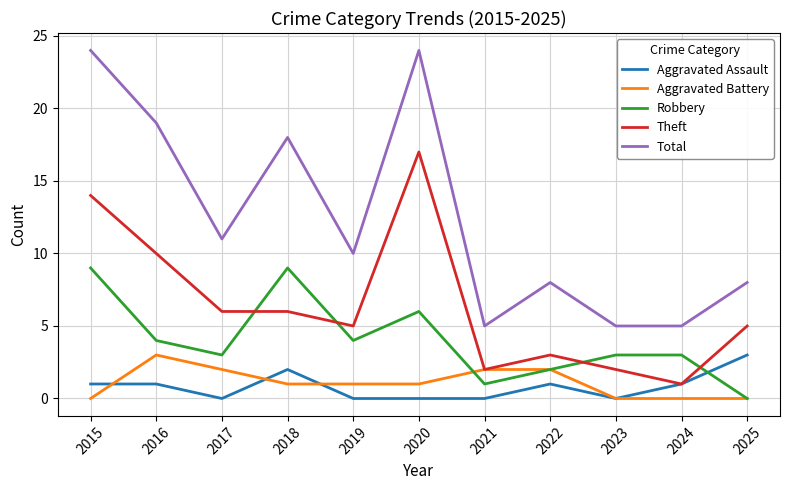

Reading left to right, transcribe all the data shown in this chart.

Aggravated Assault: 1	1	0	2	0	0	0	1	0	1	3
Aggravated Battery: 0	3	2	1	1	1	2	2	0	0	0
Robbery: 9	4	3	9	4	6	1	2	3	3	0
Theft: 14	10	6	6	5	17	2	3	2	1	5
Total: 24	19	11	18	10	24	5	8	5	5	8